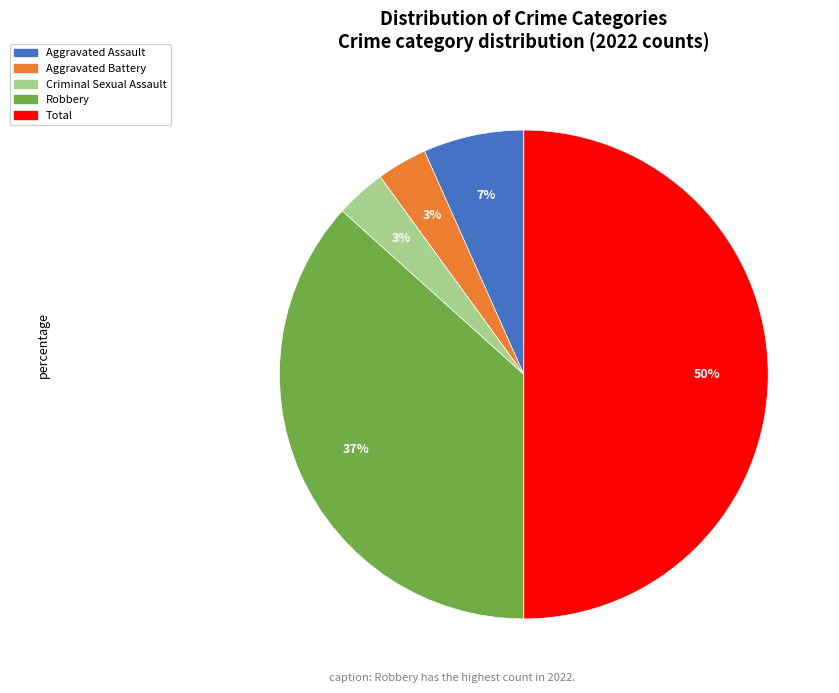

Count the number of slices in the pie.

5